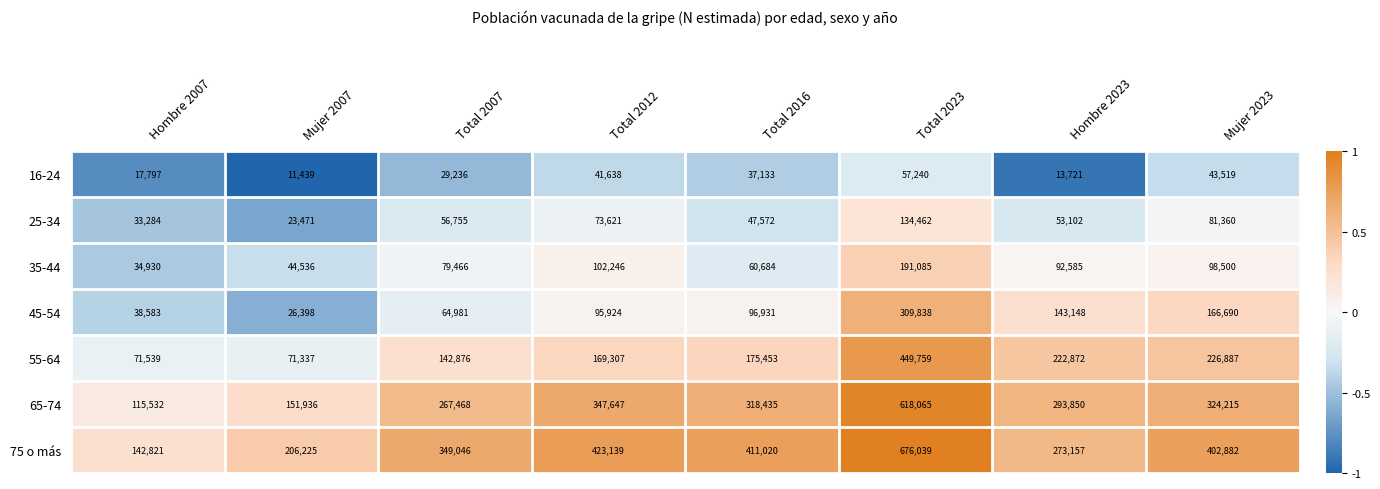

What is the difference between the 55-64 values at Total 2016 and Total 2012?

6146